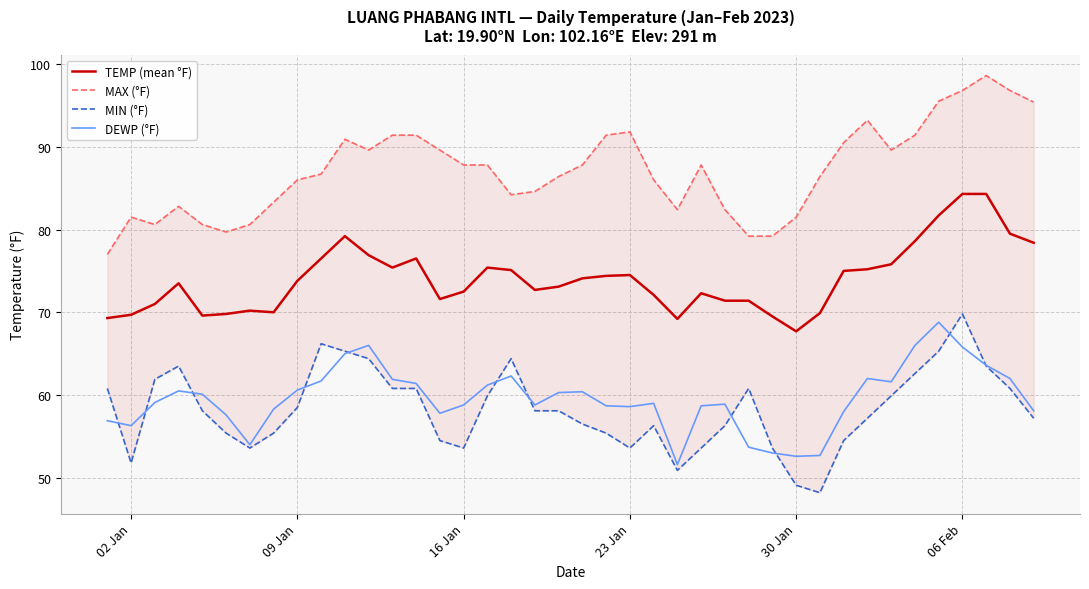

Reading right to left, what are all the values shown in this chart?

TEMP (mean °F): 78.4	79.5	84.3	84.3	81.7	78.6	75.8	75.2	75.0	69.9	67.7	69.5	71.4	71.4	72.3	69.2	72.1	74.5	74.4	74.1	73.1	72.7	75.1	75.4	72.5	71.6	76.5	75.4	76.9	79.2	76.5	73.8	70.0	70.2	69.8	69.6	73.5	71.0	69.7	69.3
MAX (°F): 95.4	96.8	98.6	96.8	95.5	91.4	89.6	93.2	90.5	86.4	81.5	79.2	79.2	82.4	87.8	82.4	86.0	91.8	91.4	87.8	86.4	84.6	84.2	87.8	87.8	89.6	91.4	91.4	89.6	90.9	86.7	86.0	83.3	80.6	79.7	80.6	82.8	80.6	81.5	77.0
MIN (°F): 57.2	60.8	63.5	69.8	65.3	62.6	59.9	57.2	54.5	48.2	49.1	53.6	60.8	56.3	53.6	50.9	56.3	53.6	55.4	56.5	58.1	58.1	64.4	59.9	53.6	54.5	60.8	60.8	64.4	65.3	66.2	58.5	55.4	53.6	55.4	58.1	63.5	61.9	51.8	60.8
DEWP (°F): 58.1	62.0	63.6	65.8	68.8	66.0	61.6	62.0	58.0	52.7	52.6	53.0	53.7	58.9	58.7	51.6	59.0	58.6	58.7	60.4	60.3	58.8	62.3	61.2	58.8	57.8	61.4	61.9	66.0	65.0	61.7	60.6	58.3	54.0	57.6	60.1	60.5	59.1	56.3	56.9